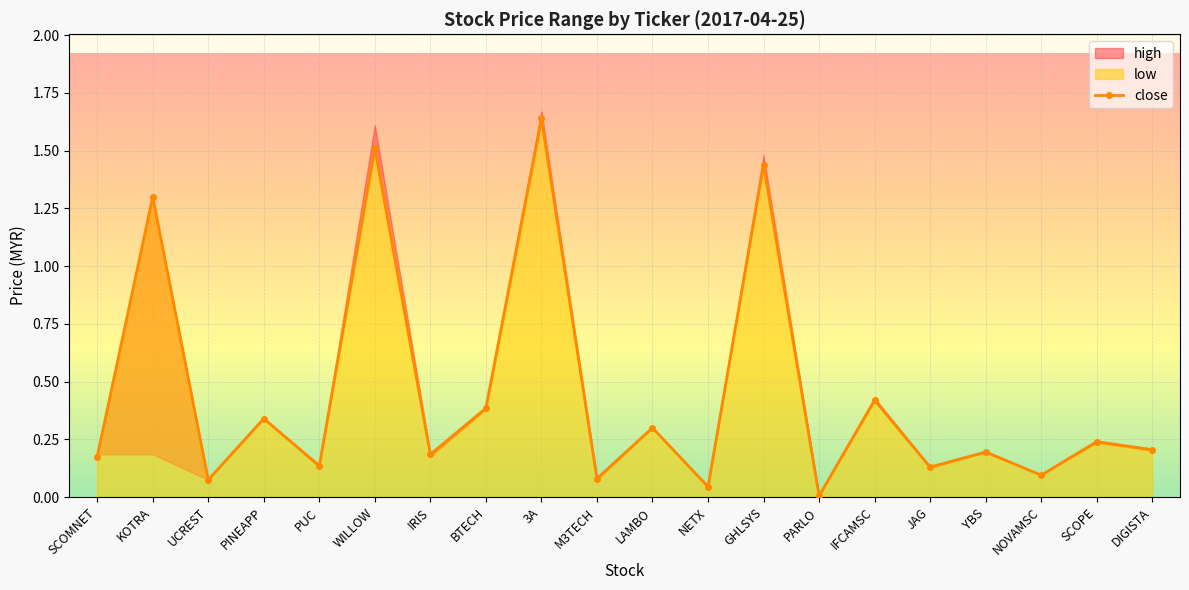

The value at LAMBO is 0.3. True or false?

True